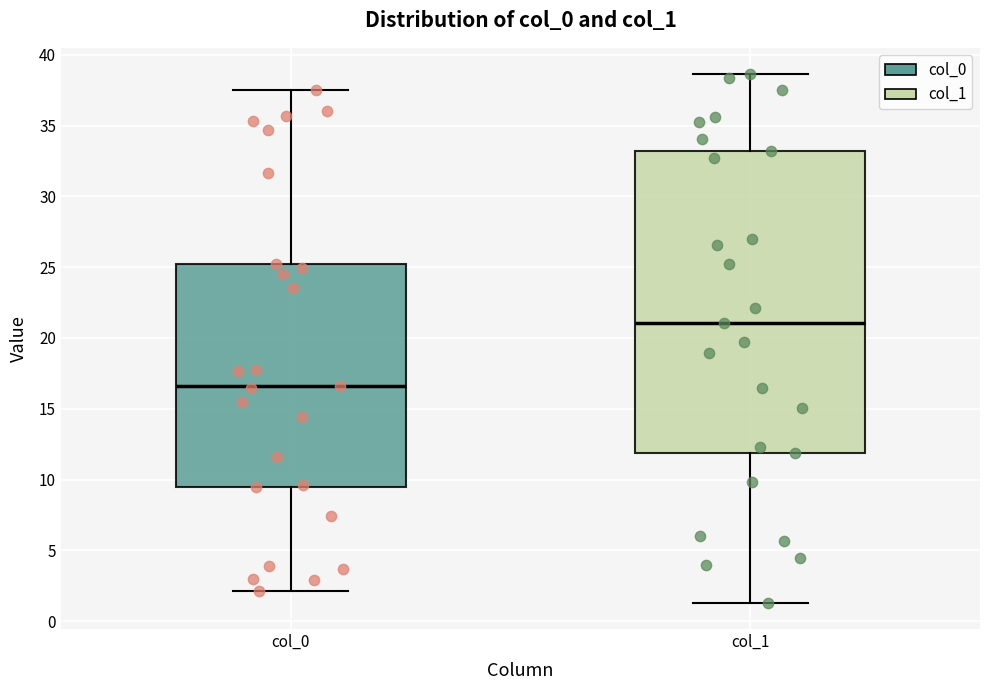

Where does the median line of the box for col_0 sit on the y-axis? The values are not printed on the chart, so give them approximately, as read against the axis.

16.5